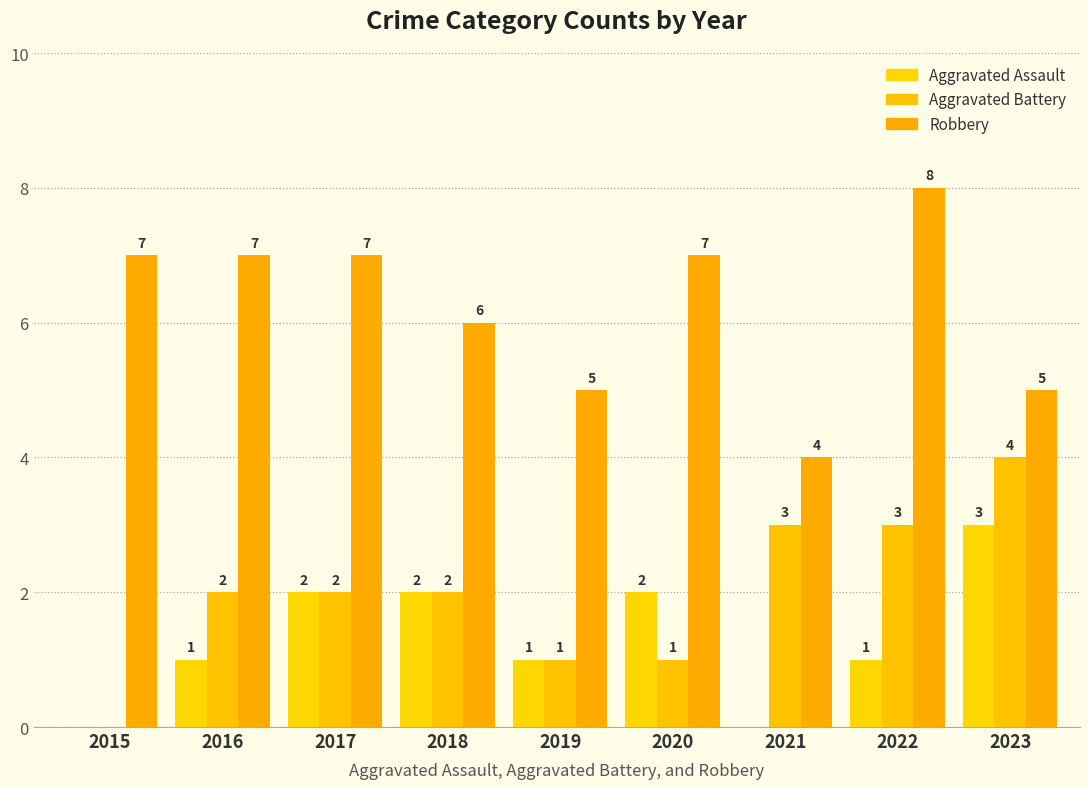

How many groups of bars are there?

9